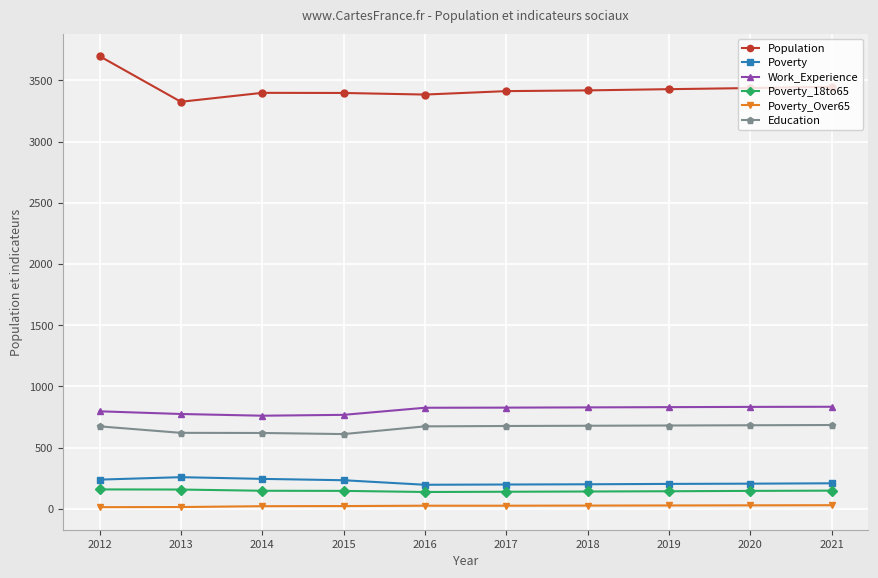

The value of Education at 2021 is 685. True or false?

True